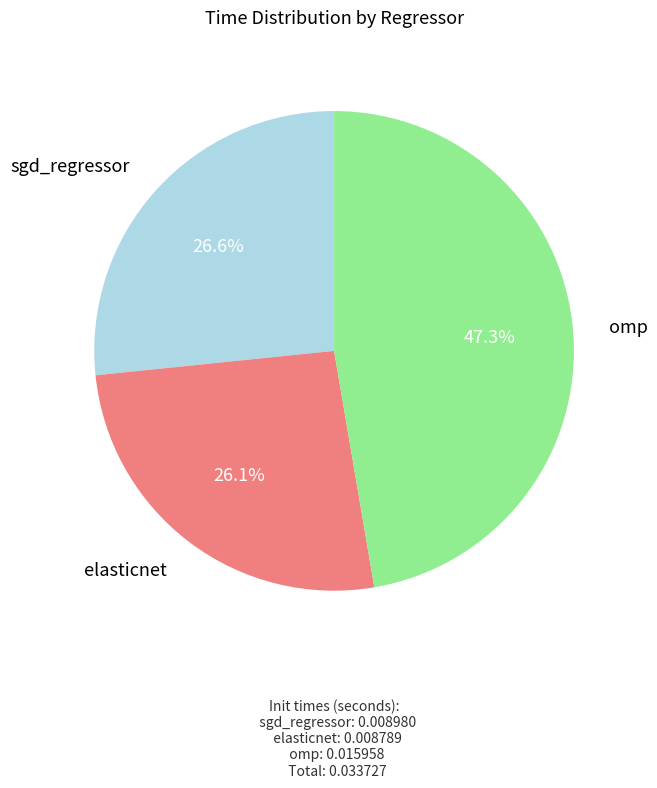

To the nearest percent, what percentage of the pie is sgd_regressor?

27%